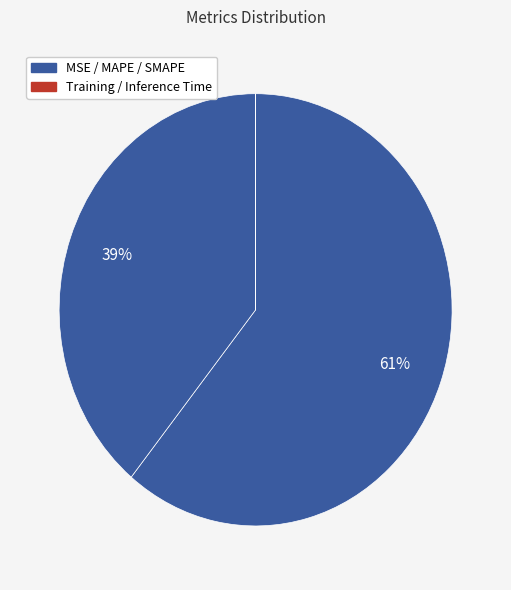

What is the smallest slice in the pie chart?

MSE